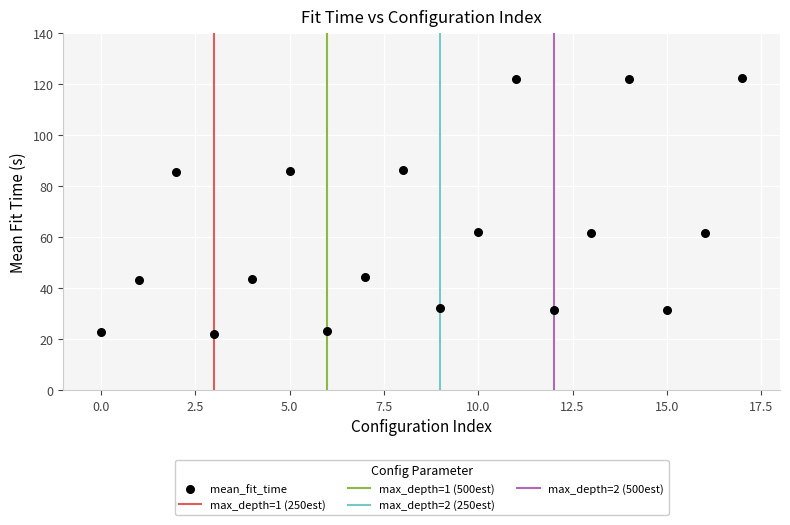

What is the range of Y values (max minus min)?

100.1